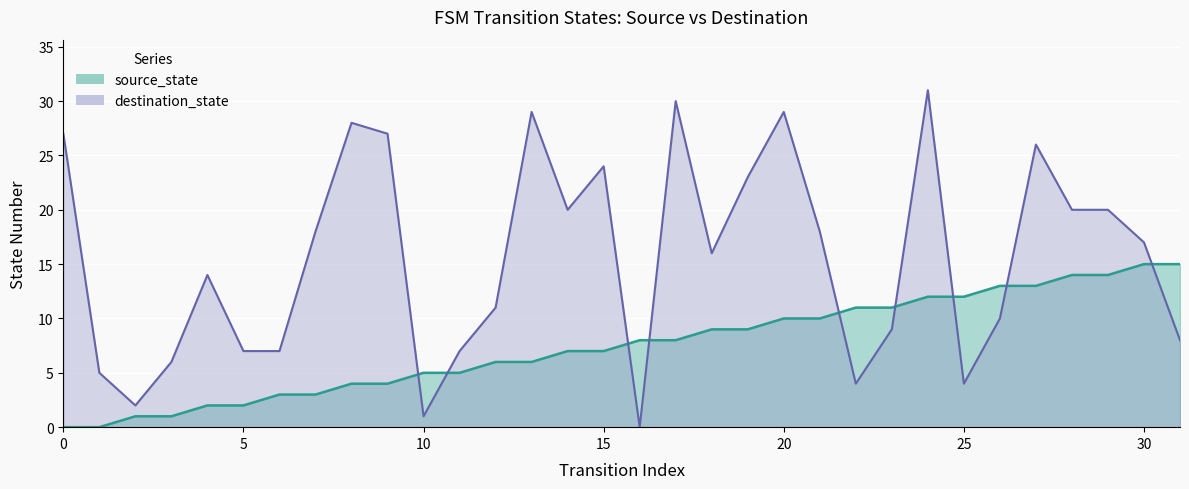

True or false: destination_state has a value of 5 at 19.

False